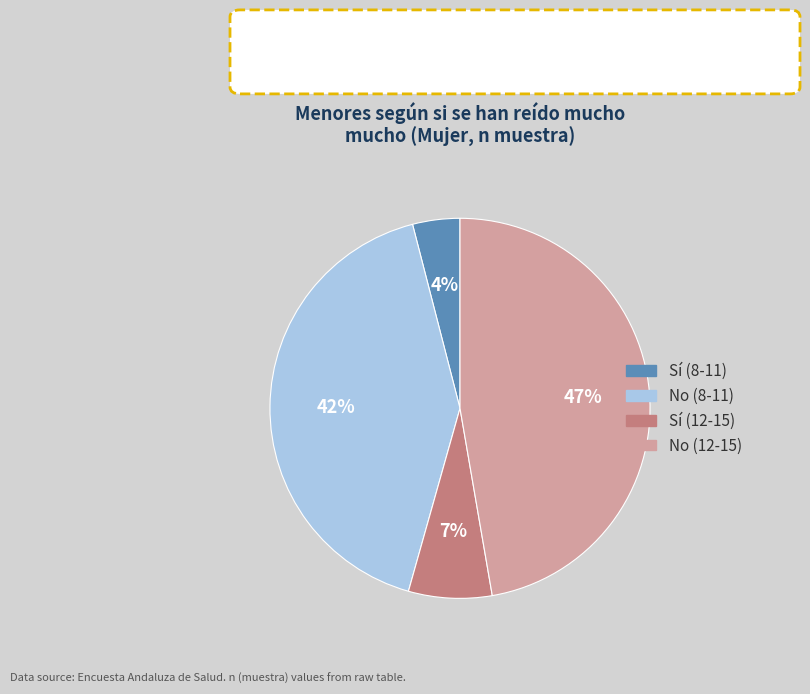

Does any single category account for the majority?

No